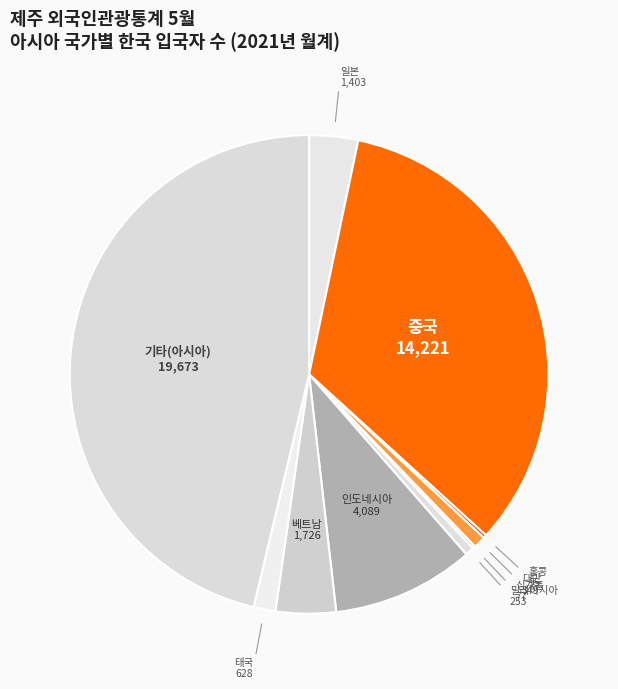

What is the ratio of the value at 대만 to the value at 태국?

0.6